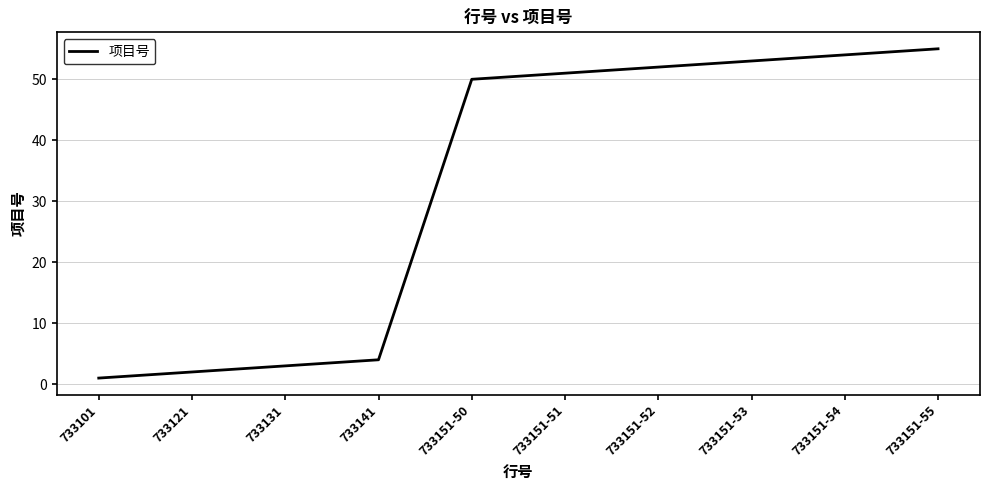

Rank the categories by value from highest to lowest.

733151-55, 733151-54, 733151-53, 733151-52, 733151-51, 733151-50, 733141, 733131, 733121, 733101